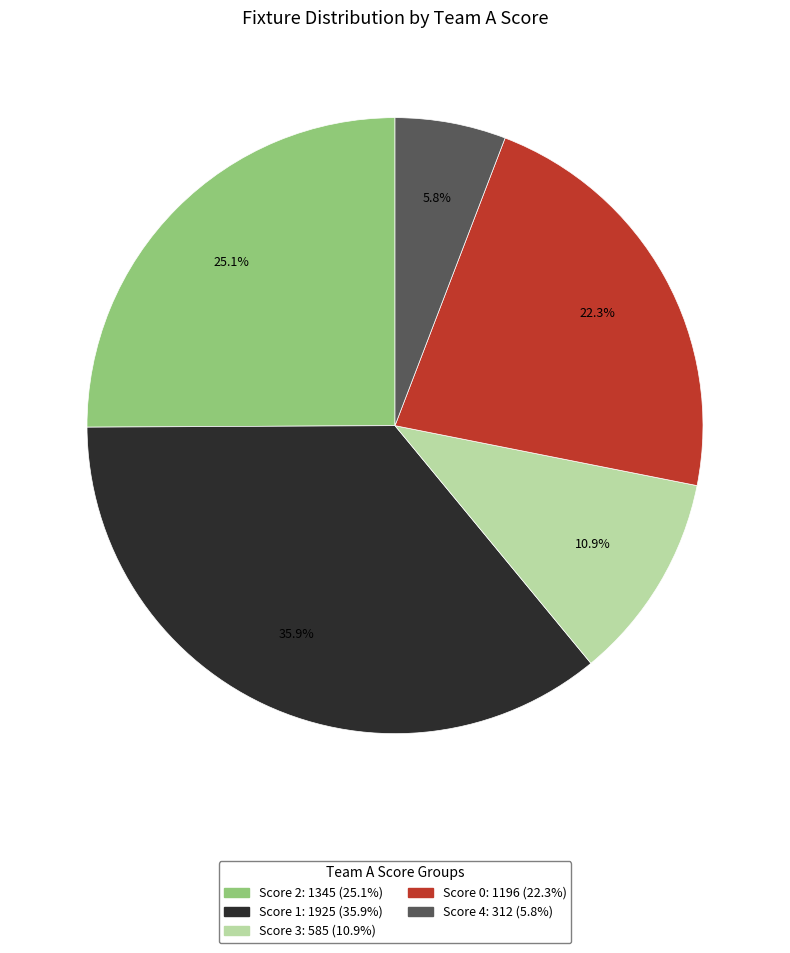

To the nearest percent, what is the difference between the largest and smallest slice percentages?

30%